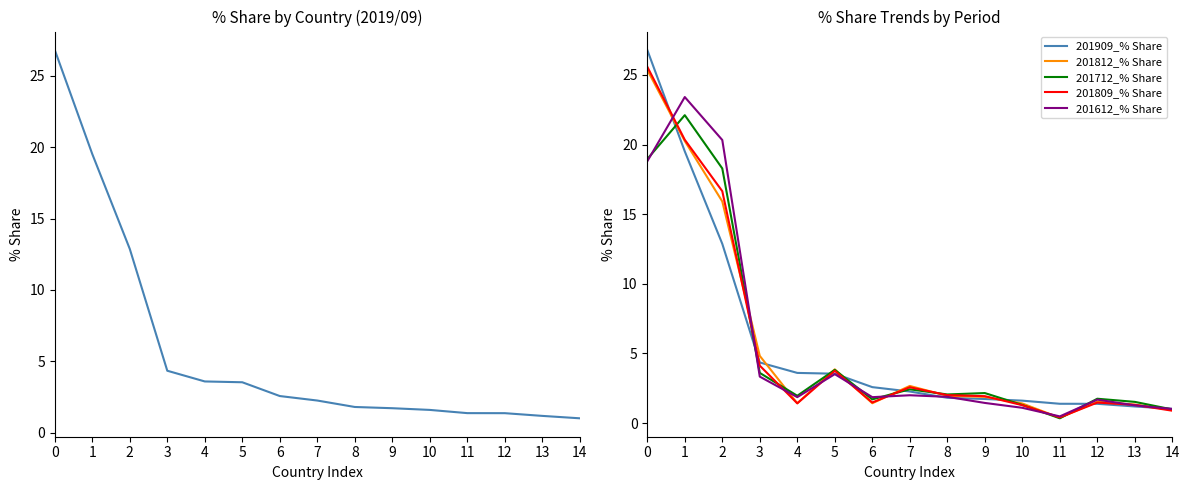

Rank the categories by 201809_% Share value from highest to lowest.

0, 1, 2, 3, 5, 7, 8, 9, 6, 12, 4, 13, 10, 14, 11